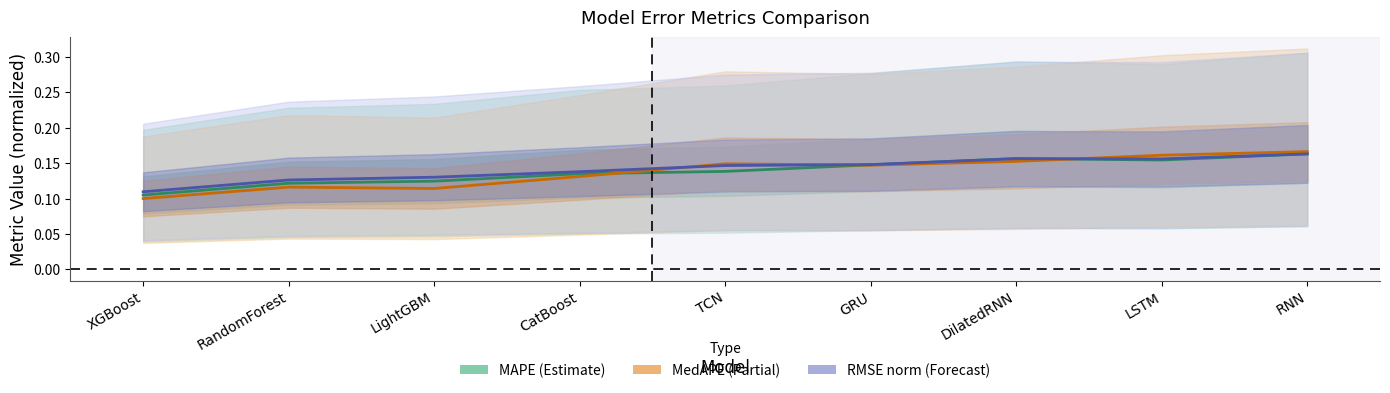

Reading left to right, list all the values displayed in this chart.

MAPE: XGBoost=0.1	RandomForest=0.1	LightGBM=0.1	CatBoost=0.1	TCN=0.1	GRU=0.1	DilatedRNN=0.2	LSTM=0.2	RNN=0.2
MedAPE: XGBoost=0.1	RandomForest=0.1	LightGBM=0.1	CatBoost=0.1	TCN=0.1	GRU=0.1	DilatedRNN=0.2	LSTM=0.2	RNN=0.2
RMSE (norm): XGBoost=0.1	RandomForest=0.1	LightGBM=0.1	CatBoost=0.1	TCN=0.1	GRU=0.1	DilatedRNN=0.2	LSTM=0.2	RNN=0.2